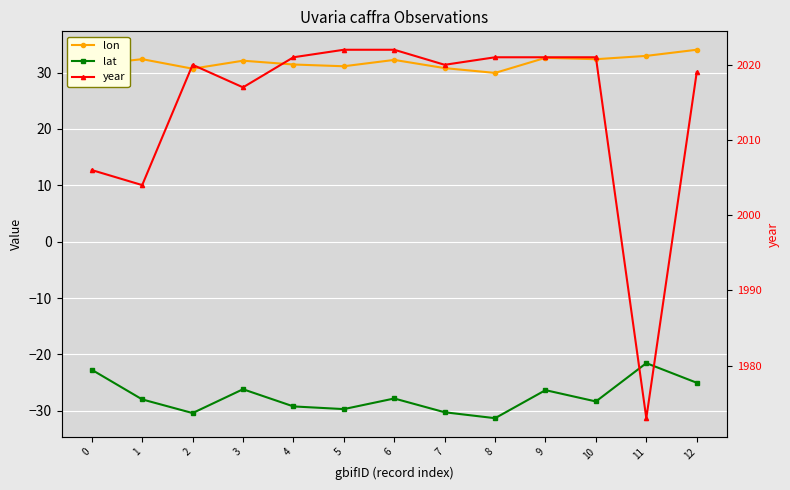

What is the difference between the maximum and minimum values in the year series?

49.0